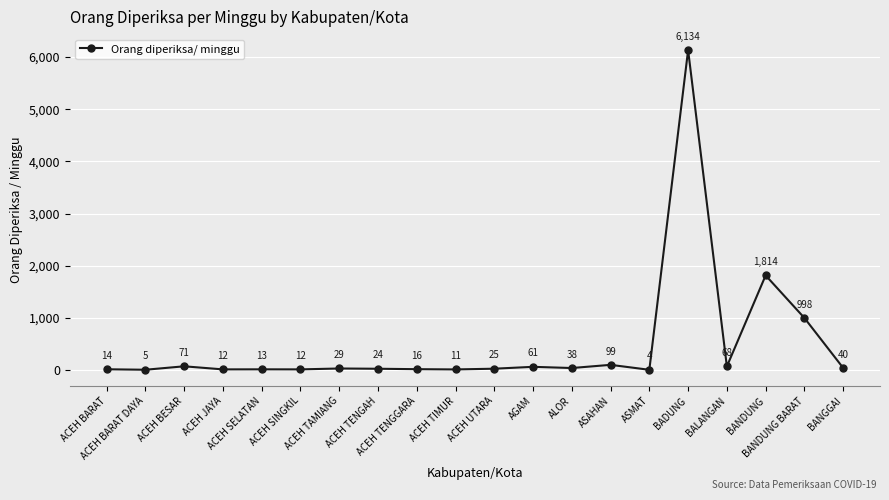

What is the sum of the values at ASAHAN and ACEH TIMUR?

110